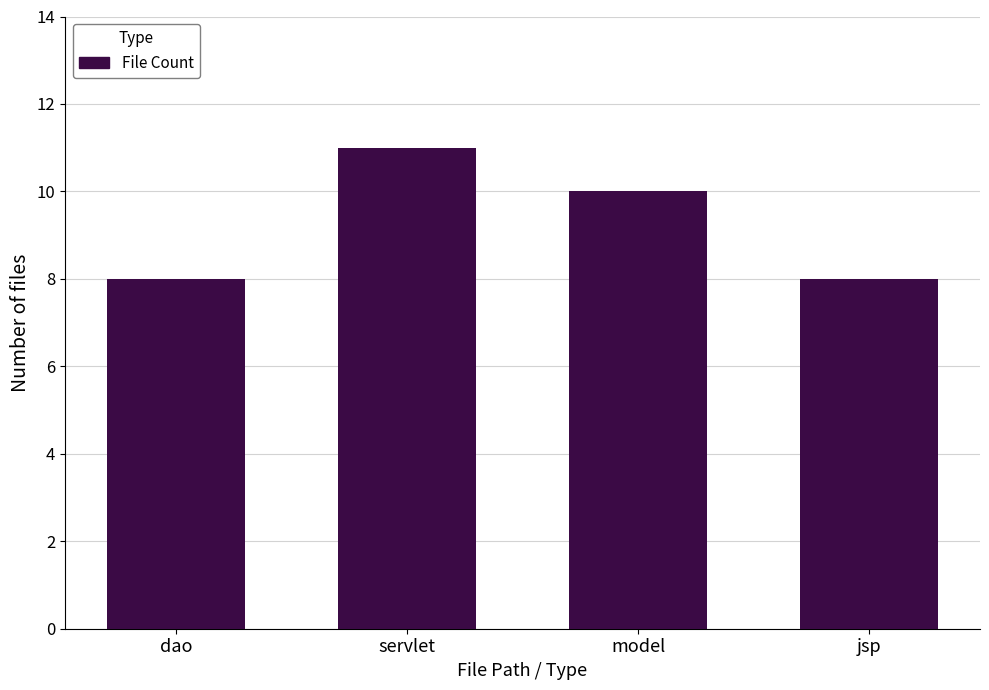

Approximately how many times larger is the value at model compared to servlet?

0.9